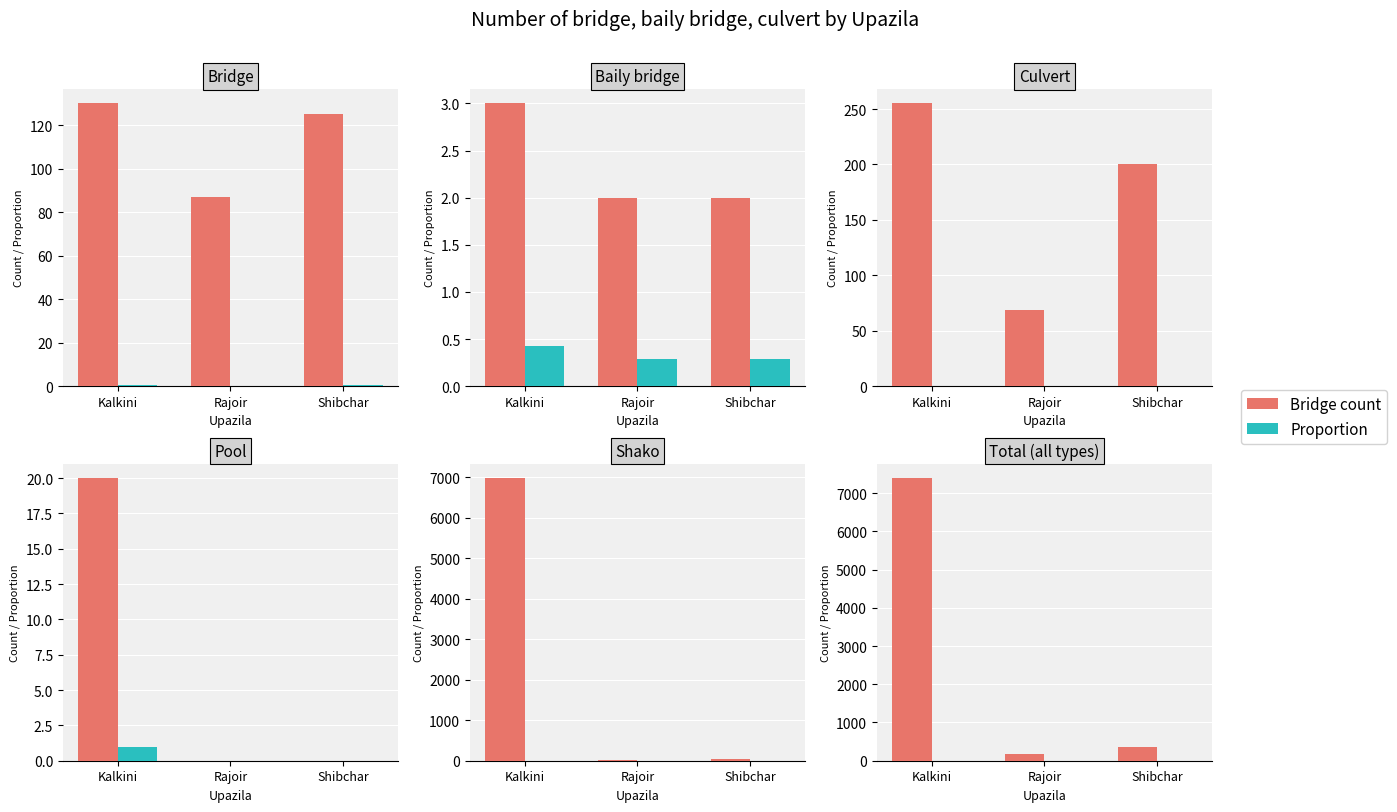

How many data points does each series have?

3